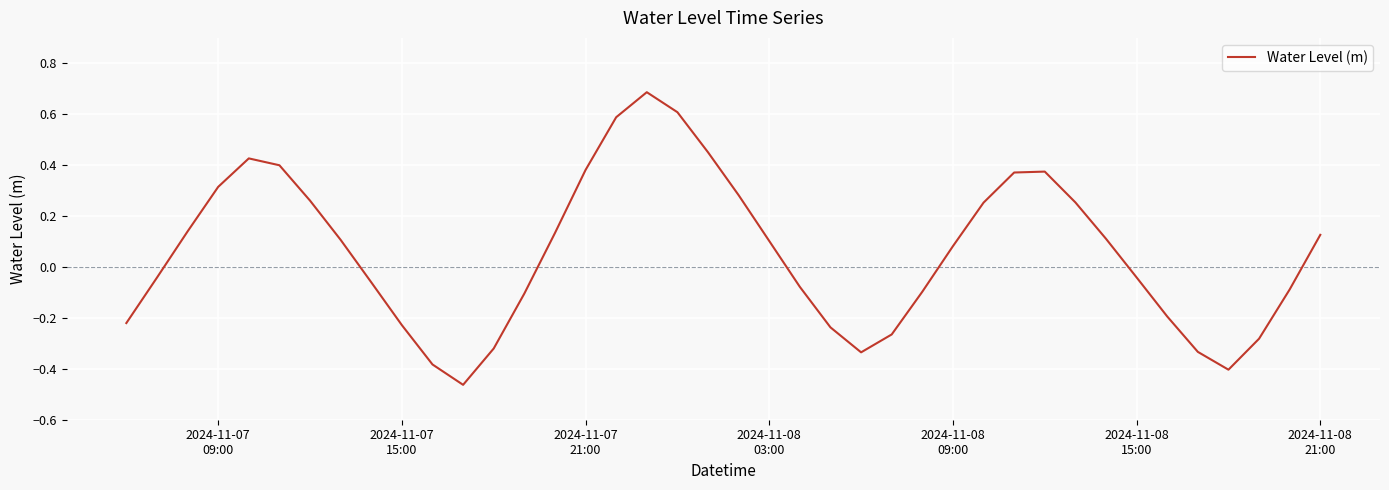

How many distinct data groups are displayed?

1